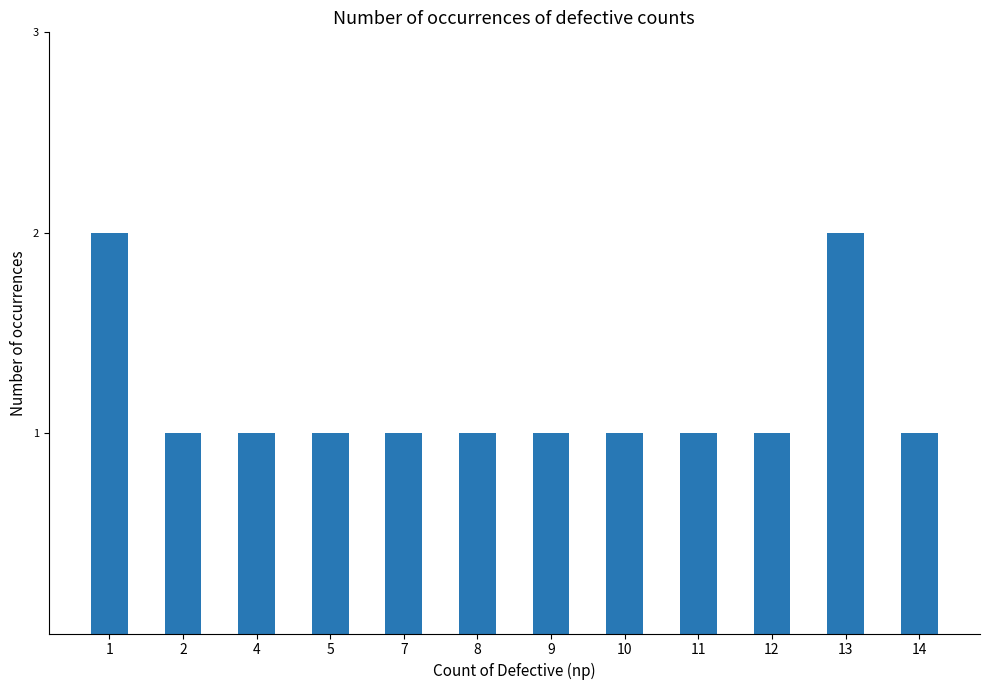

Reading left to right, transcribe all the data shown in this chart.

2	1	1	1	1	1	1	1	1	1	2	1